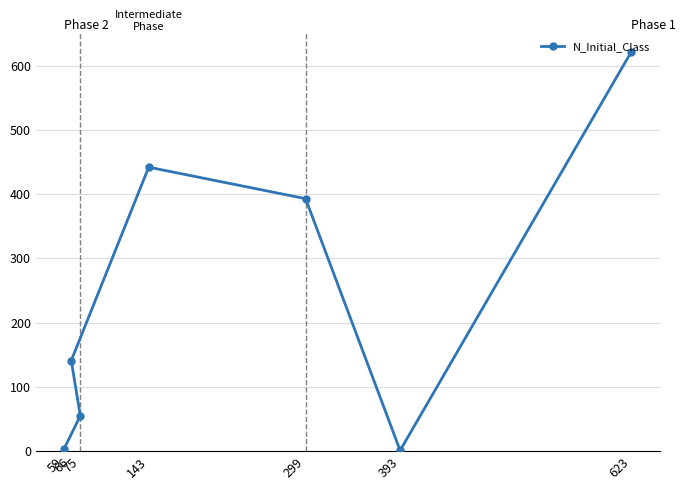

Is it true that the value at 66 is 35?

False